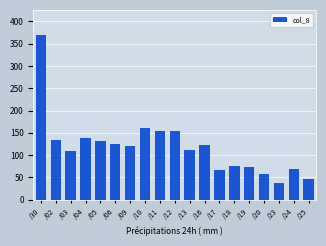

Which category has the lowest value across all series?

/23